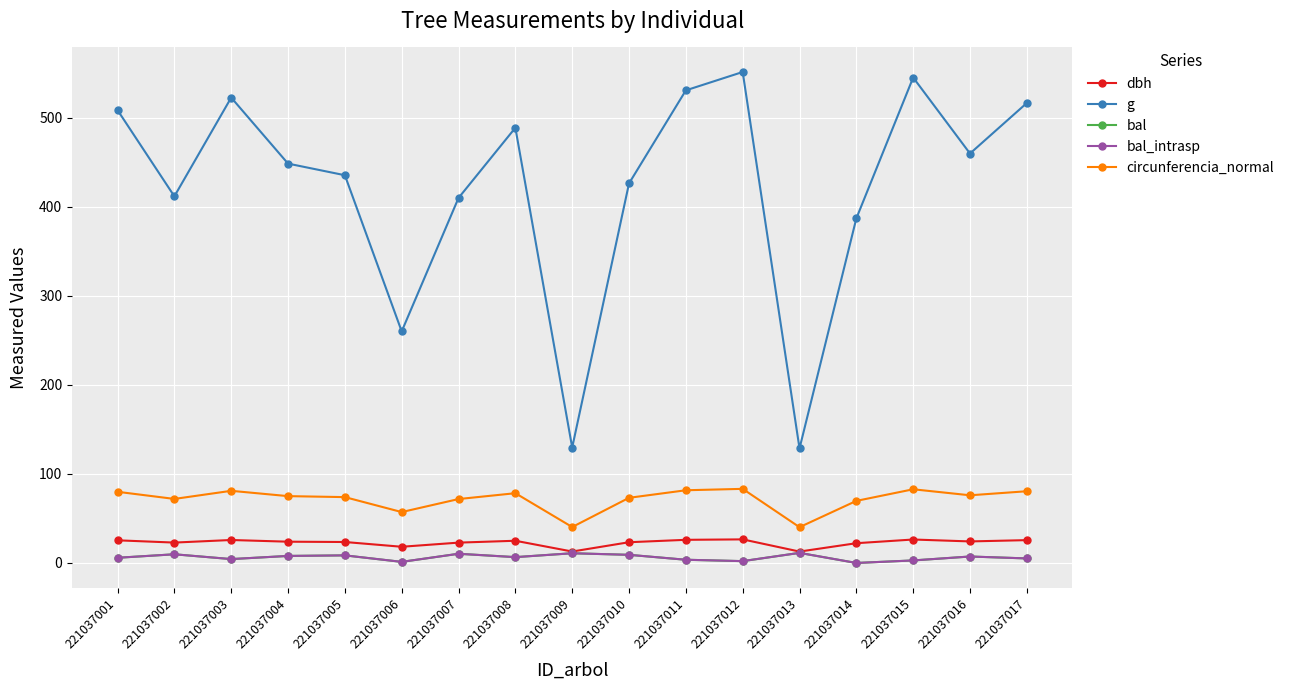

What is the value of the g point at the 5th from the left?

435.6